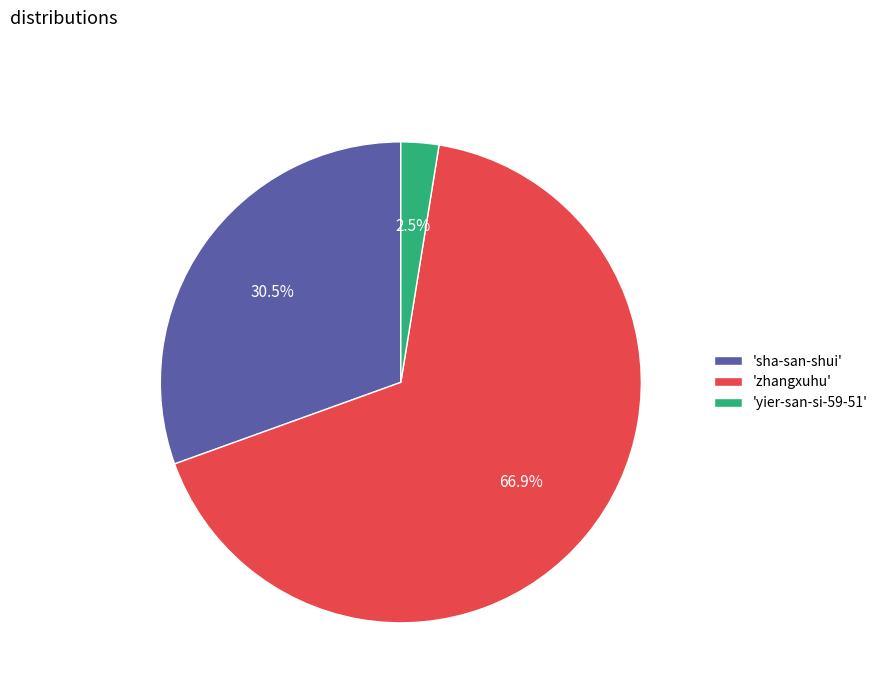

How many slices are in this pie chart?

3